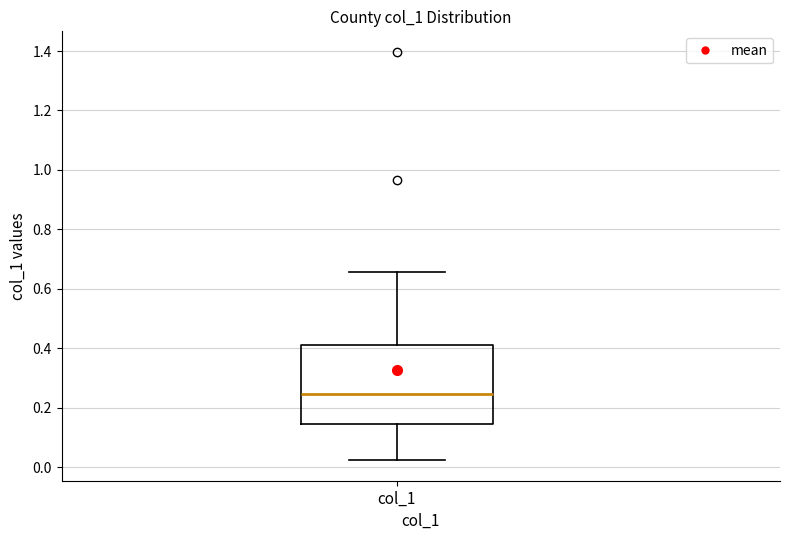

Where does the lower whisker of the box for col_1 end on the y-axis? The values are not printed on the chart, so give them approximately, as read against the axis.

0.02